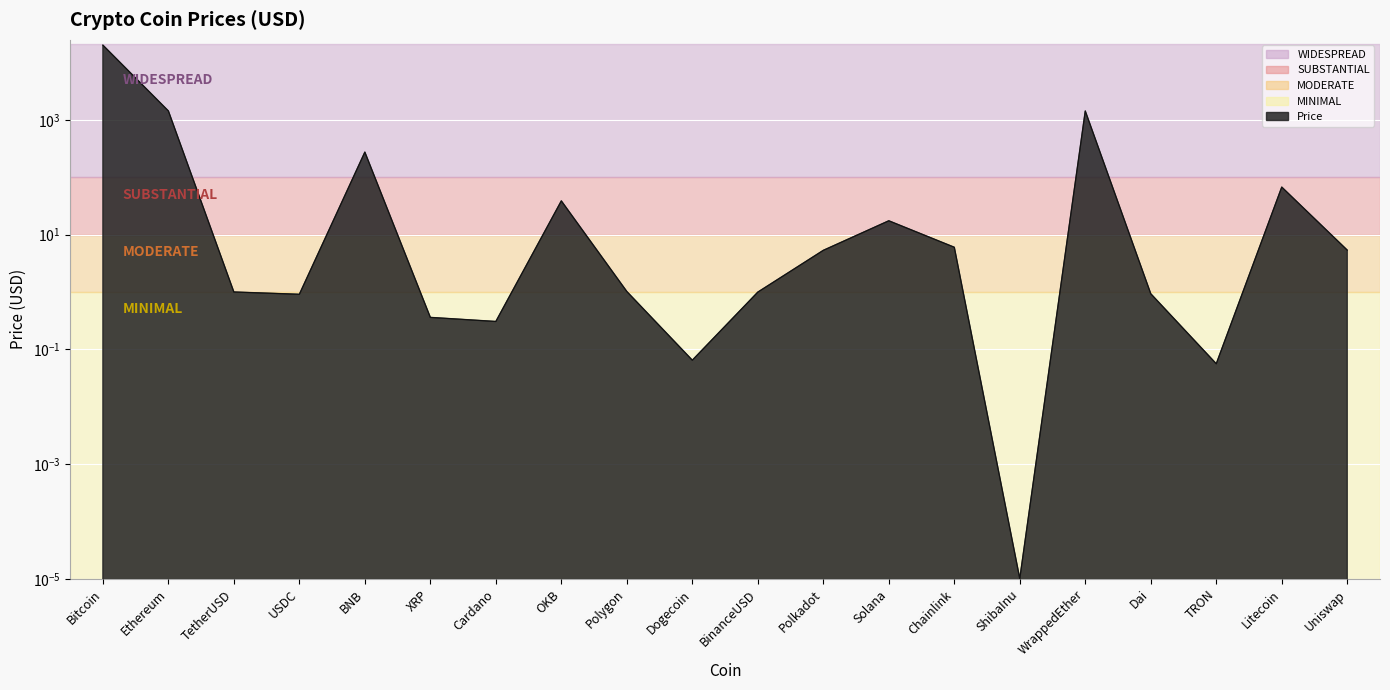

Which label corresponds to the largest value in the chart?

Bitcoin